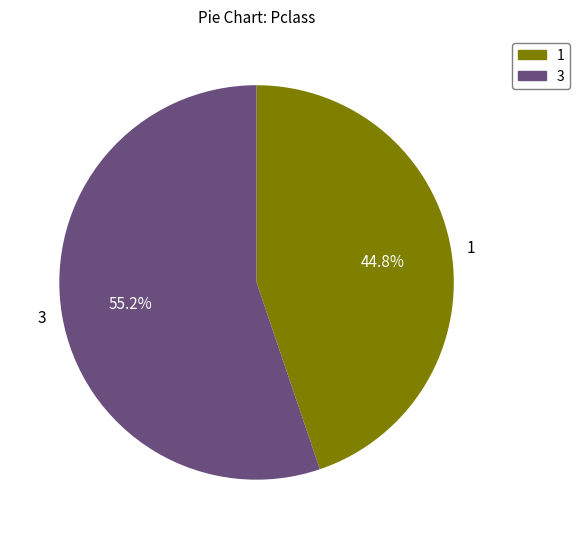

Rank the categories by value from lowest to highest.

1, 3